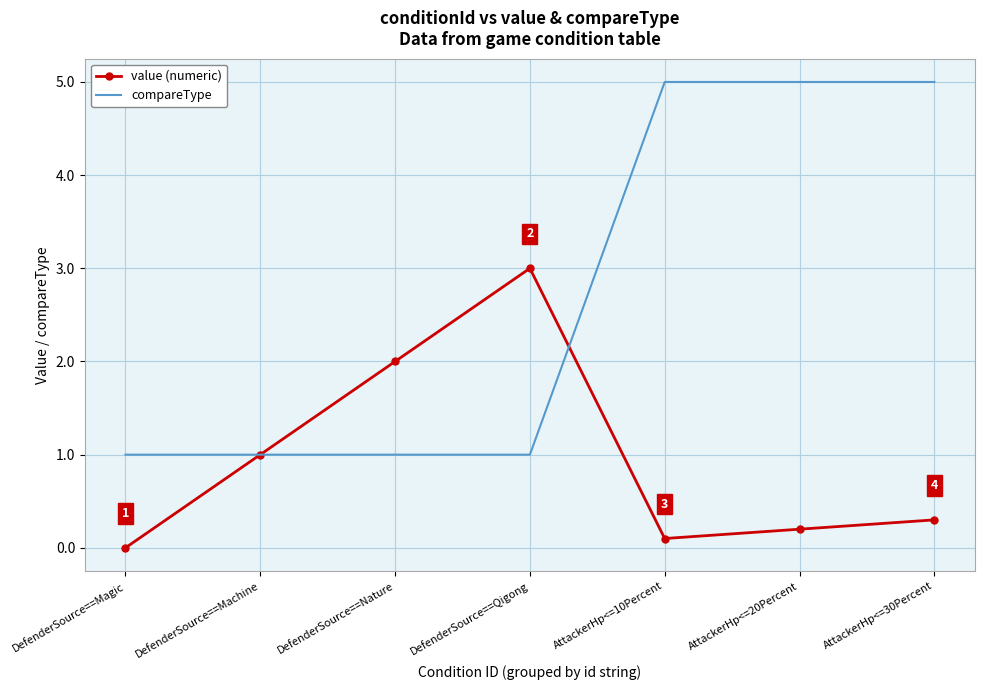

At how many categories does at least one series exceed 0?

7